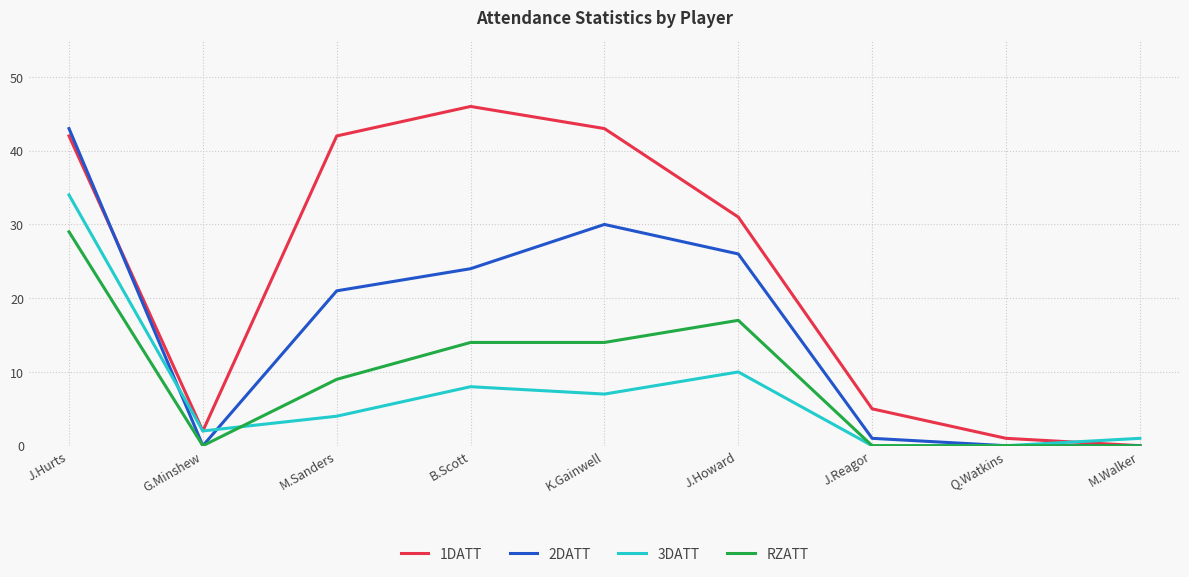

Is it true that 2DATT equals 30 at K.Gainwell?

True